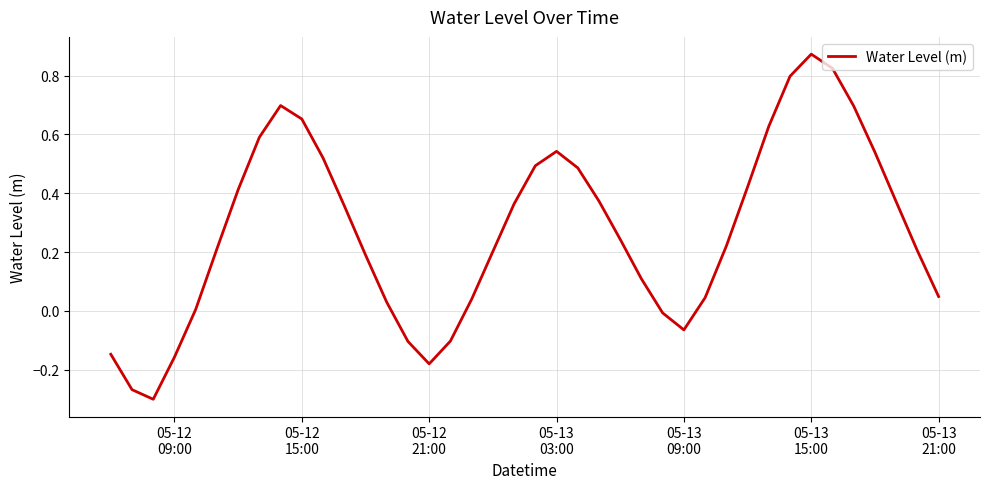

What is the difference between the maximum and minimum values?

1.2